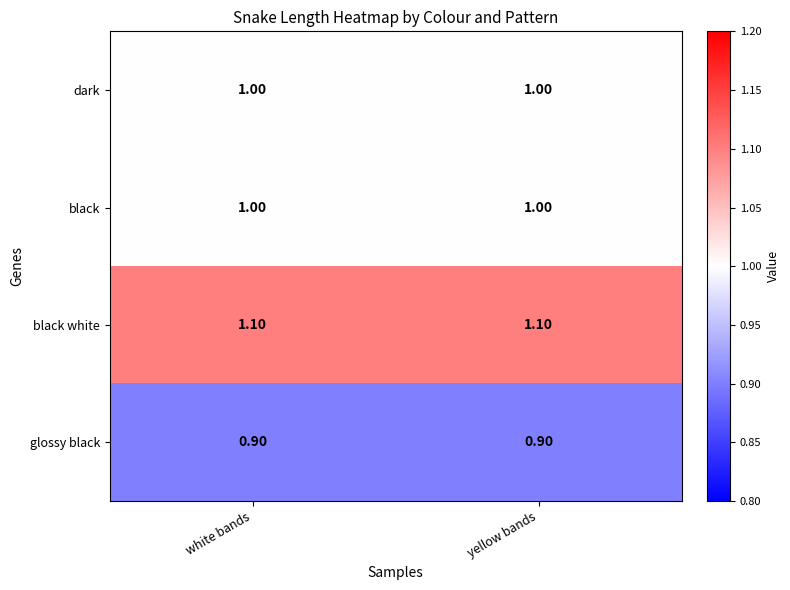

What is the average value of the glossy black series?

0.9